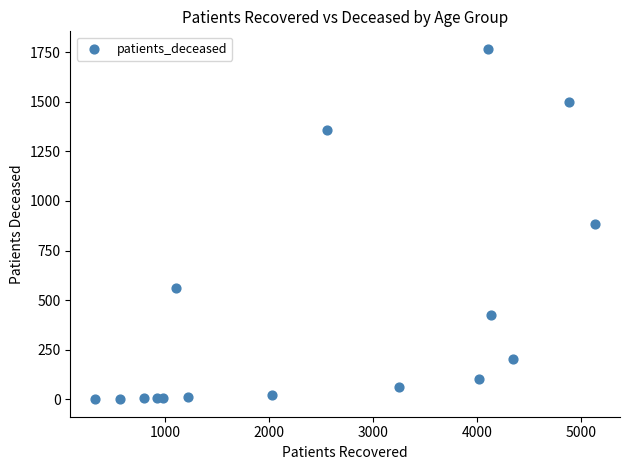

What is the range of X values (max minus min)?

4809